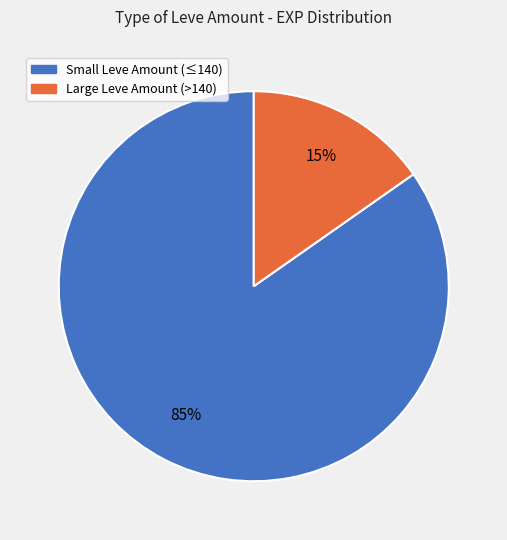

Is there a majority slice in this chart?

Yes